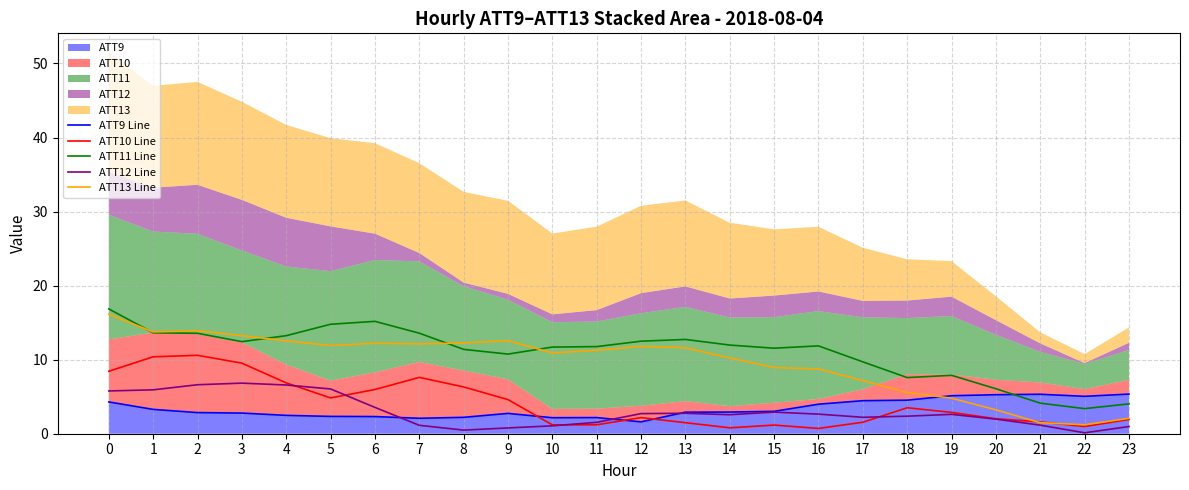

What is the value of the ATT13 Line point at the 17th from the left?

8.7